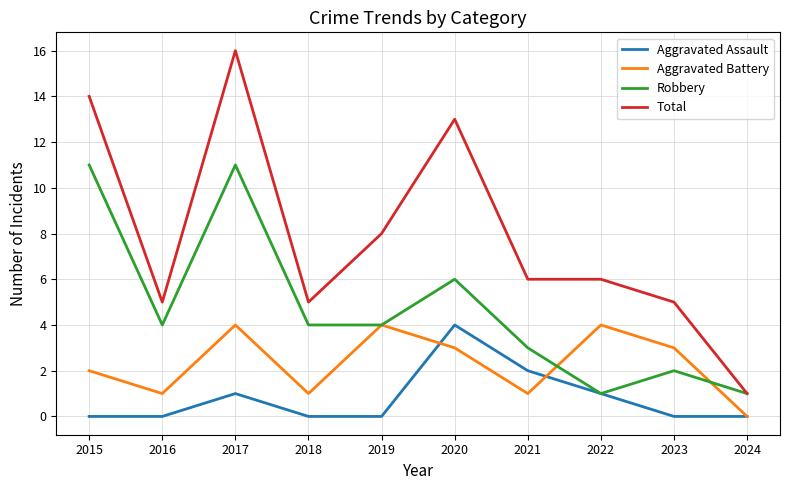

Does the chart display data point markers on the line(s)?

No